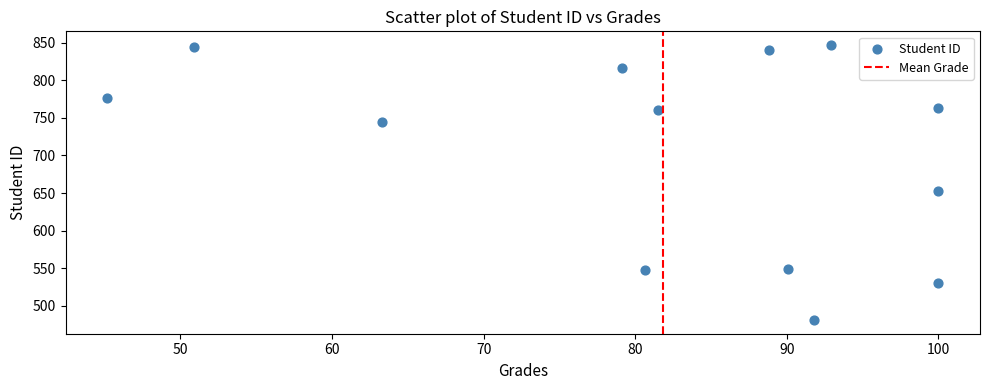

What is the range of Y values (max minus min)?

366